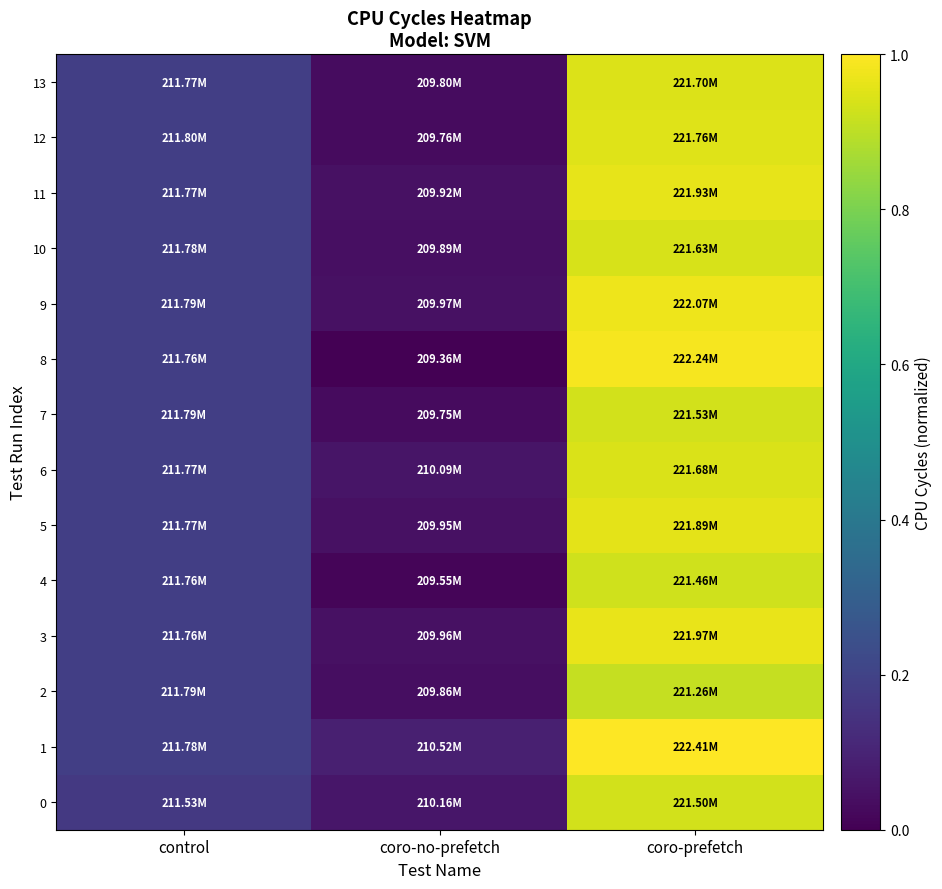

Which series has the largest range (max minus min)?

8